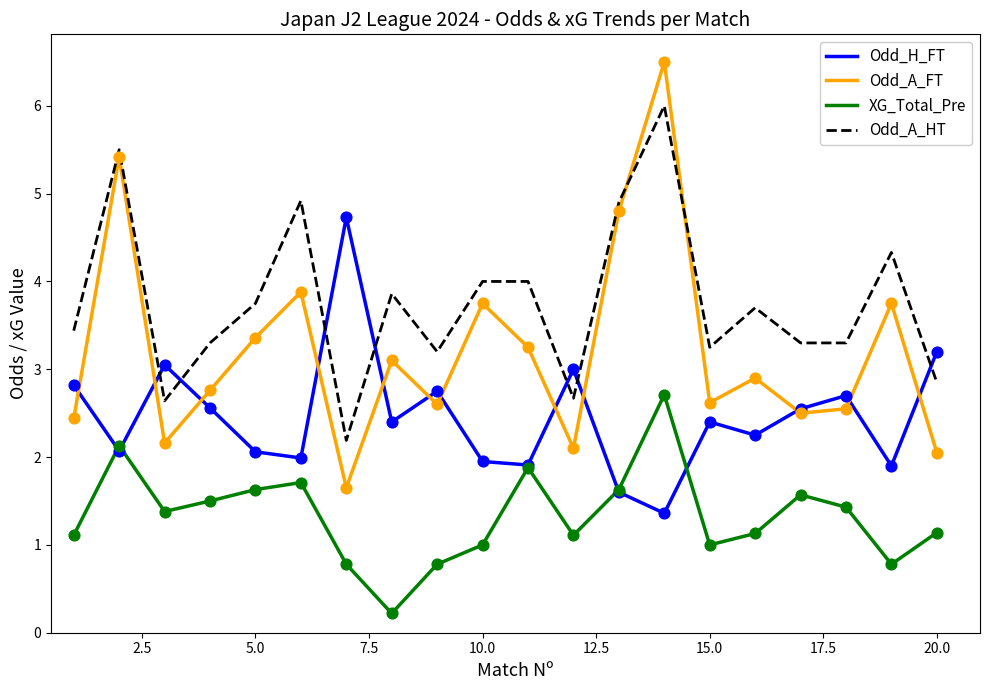

Which series has the widest spread of values?

Odd_A_FT